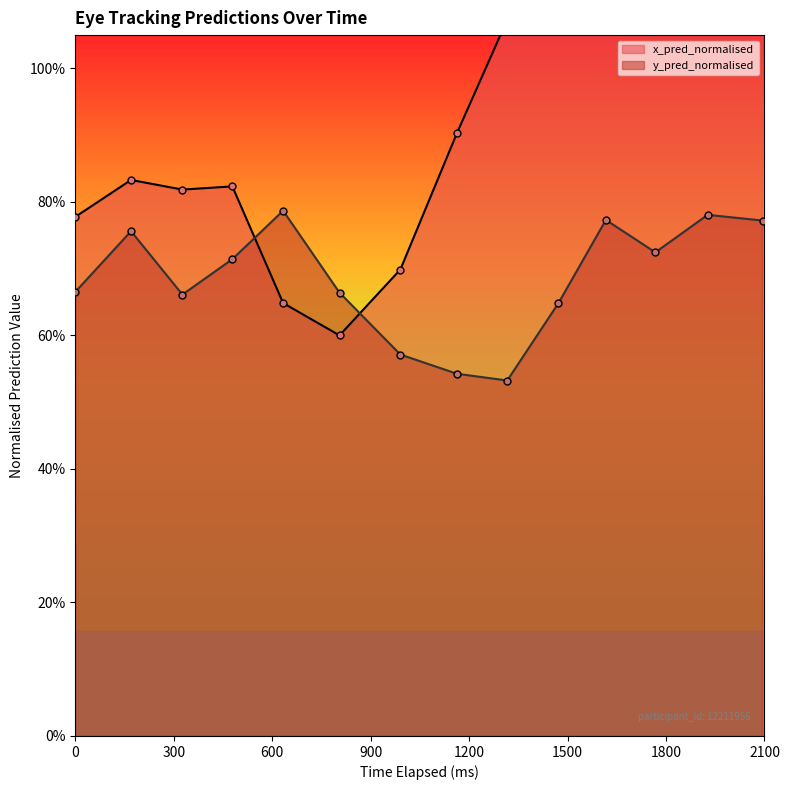

What is the maximum value shown in the chart?

1.3